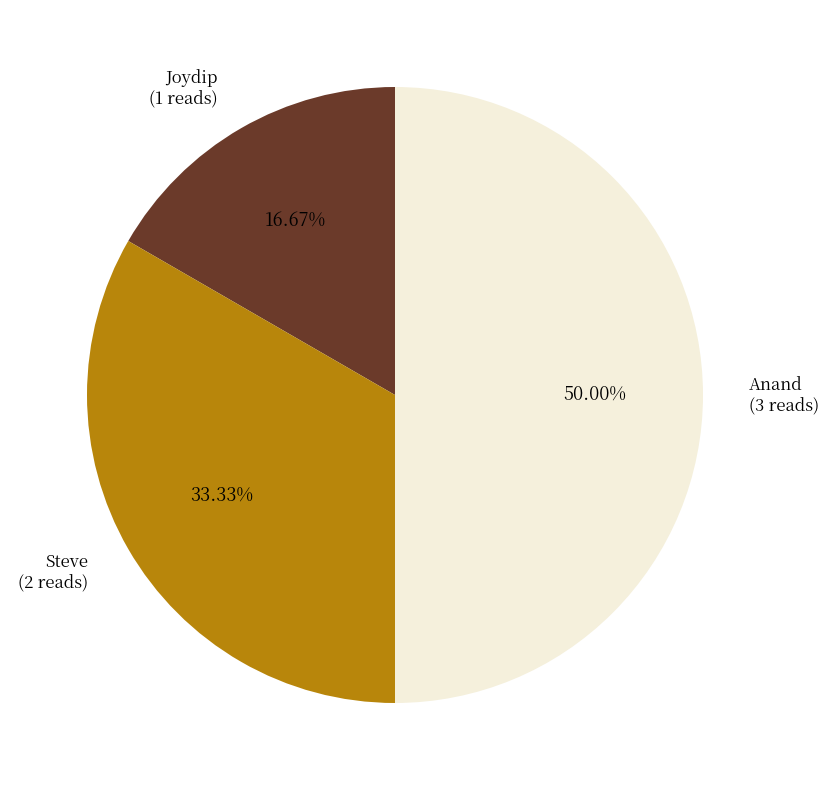

Which category has the smallest portion of the pie?

Joydip